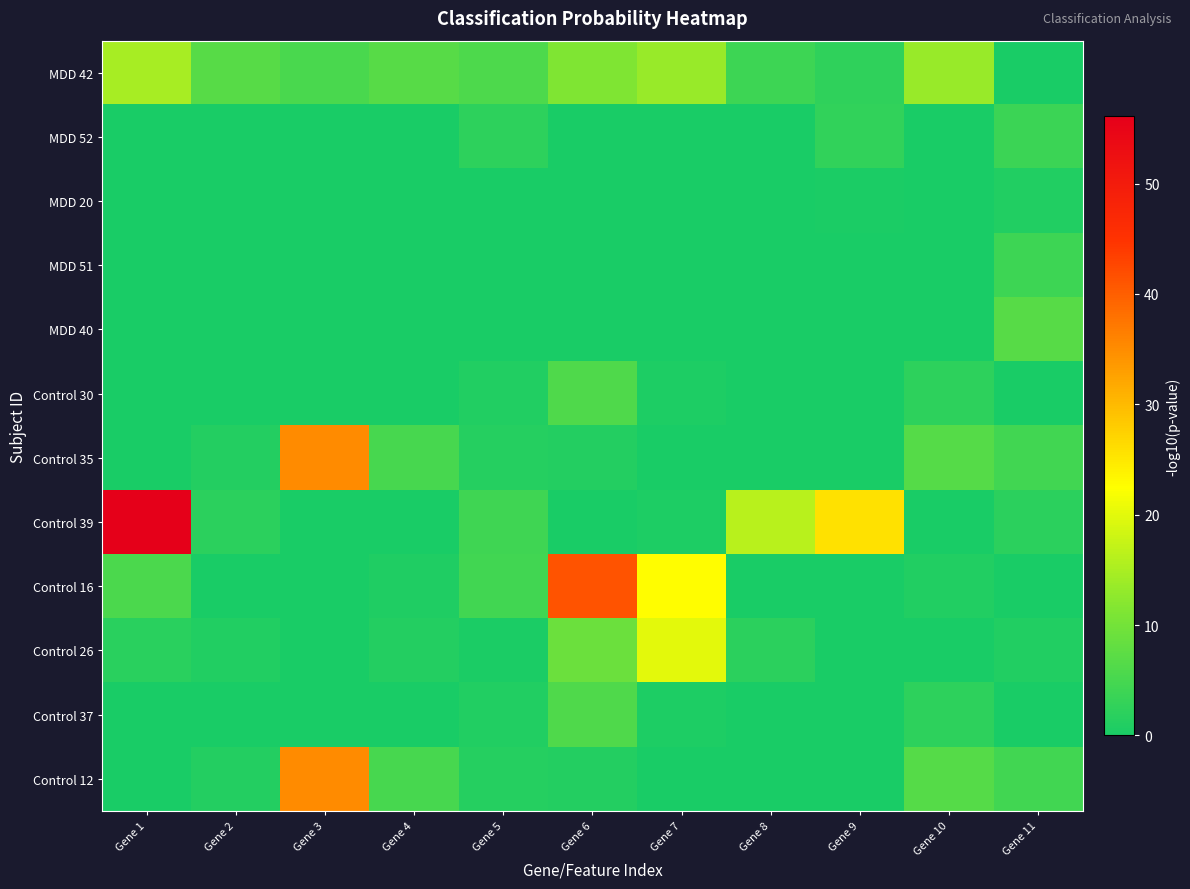

Between Gene 4 and Gene 5, which series saw the biggest shift?

Control 39